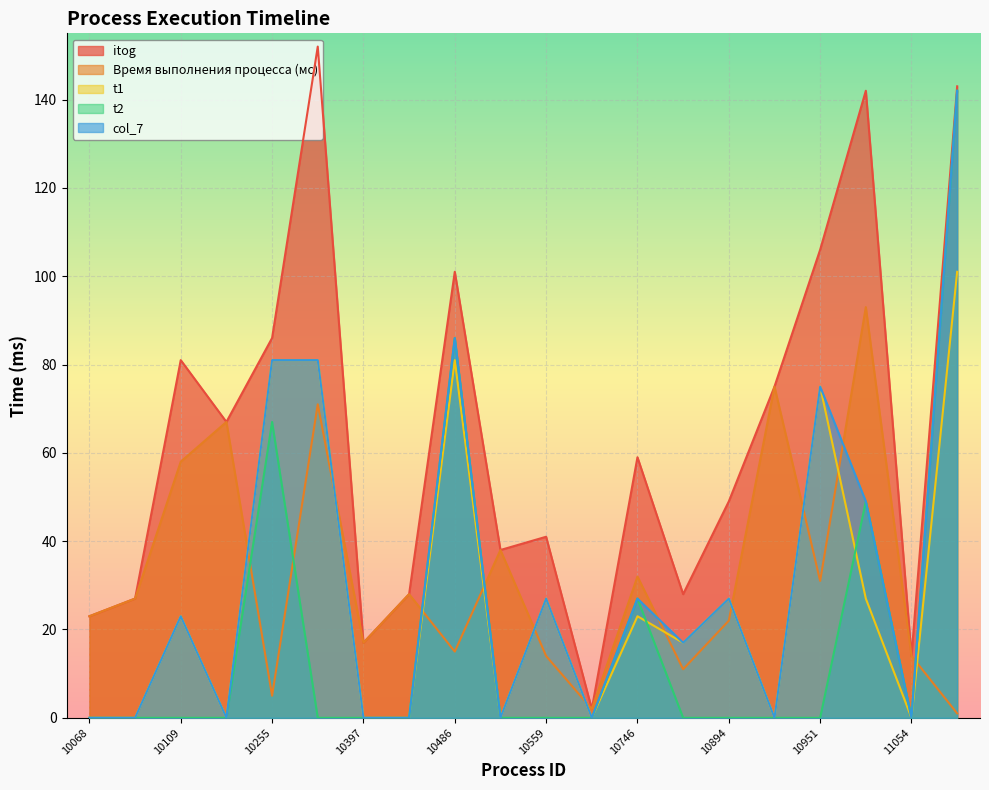

True or false: t2 and itog cross at least once.

False